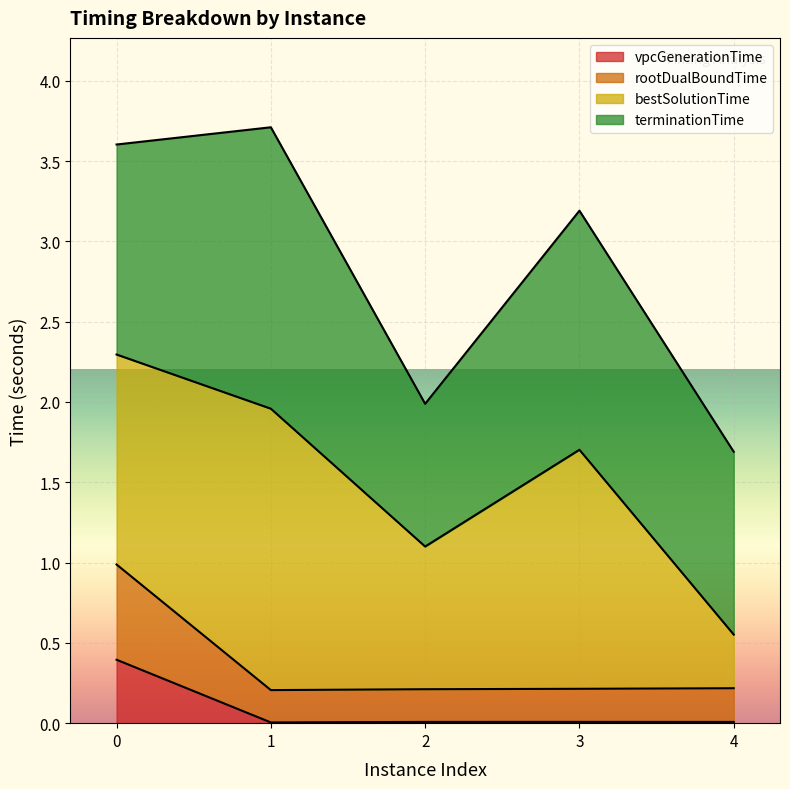

At which category does vpcGenerationTime reach its first local peak?

3